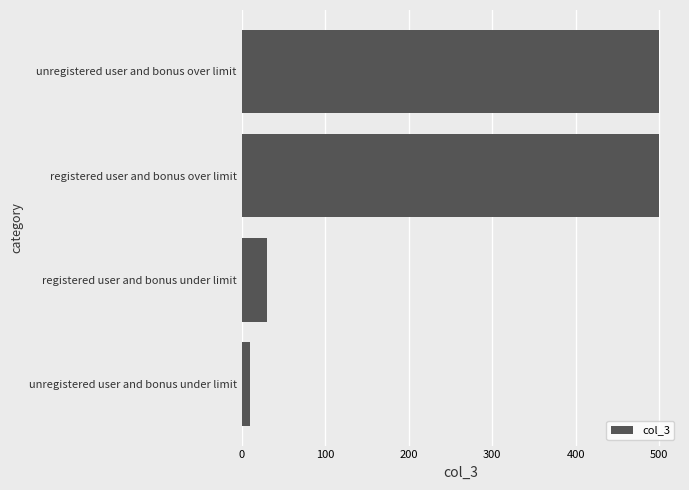

Is it true that the value at registered user and bonus under limit is 30?

True